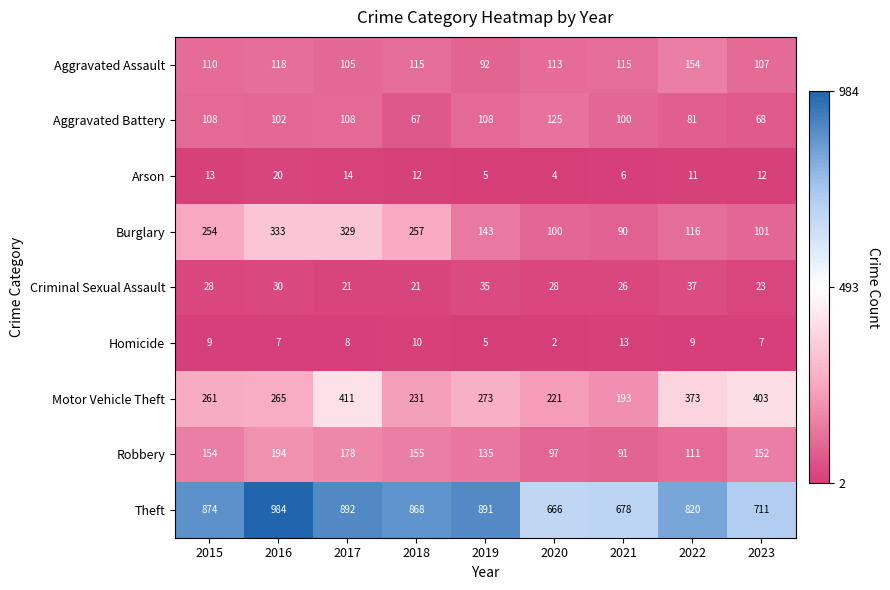

What is the difference between the highest and lowest values at 2016?

977